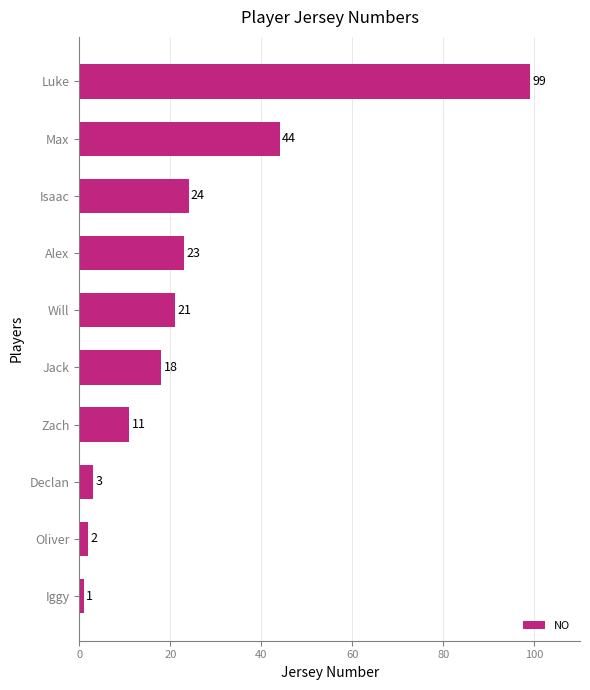

Rank the categories by value from lowest to highest.

Iggy, Oliver, Declan, Zach, Jack, Will, Alex, Isaac, Max, Luke